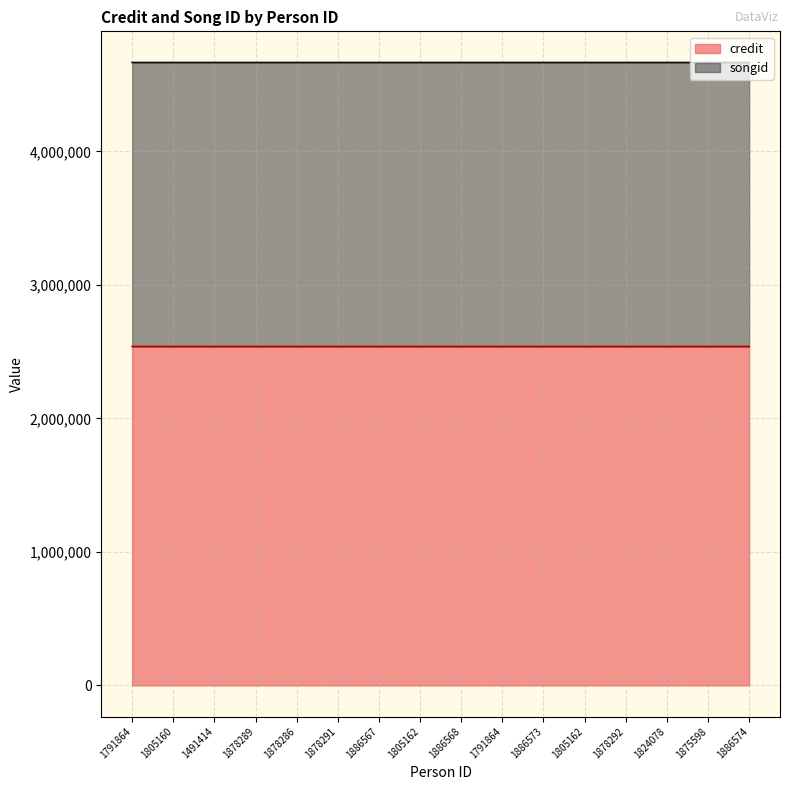

Reading right to left, list all the values displayed in this chart.

credit: 2538464	2538464	2538464	2538464	2538464	2538464	2538464	2538462	2538462	2538462	2538462	2538462	2538462	2538462	2538462	2538462
songid: 4665494	4665494	4665494	4665494	4665494	4665494	4665494	4665499	4665499	4665499	4665499	4665499	4665499	4665499	4665499	4665499